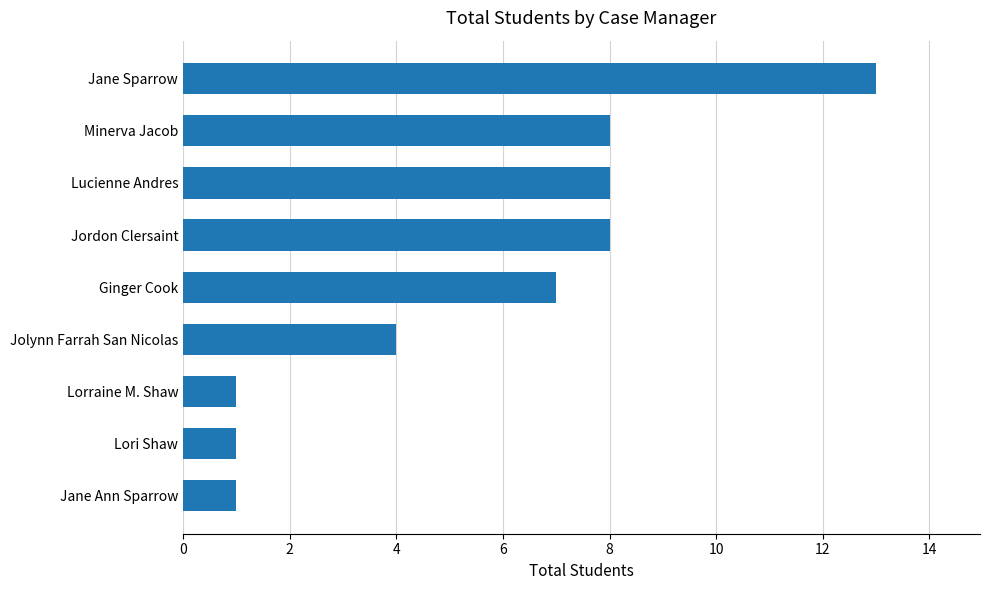

What is the approximate value at Ginger Cook?

7